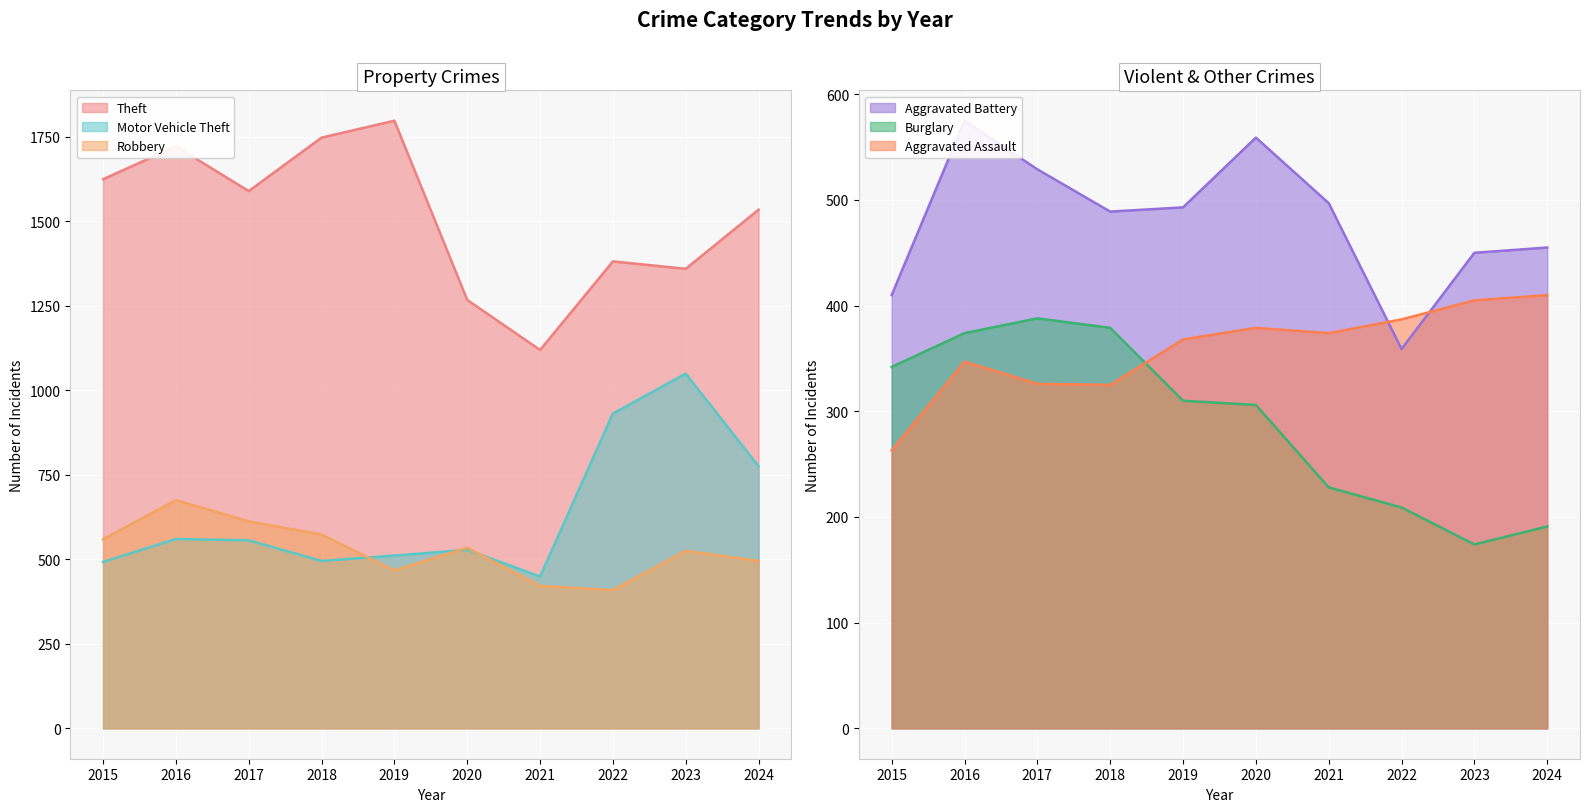

What is the sum of all Motor Vehicle Theft values?

6346